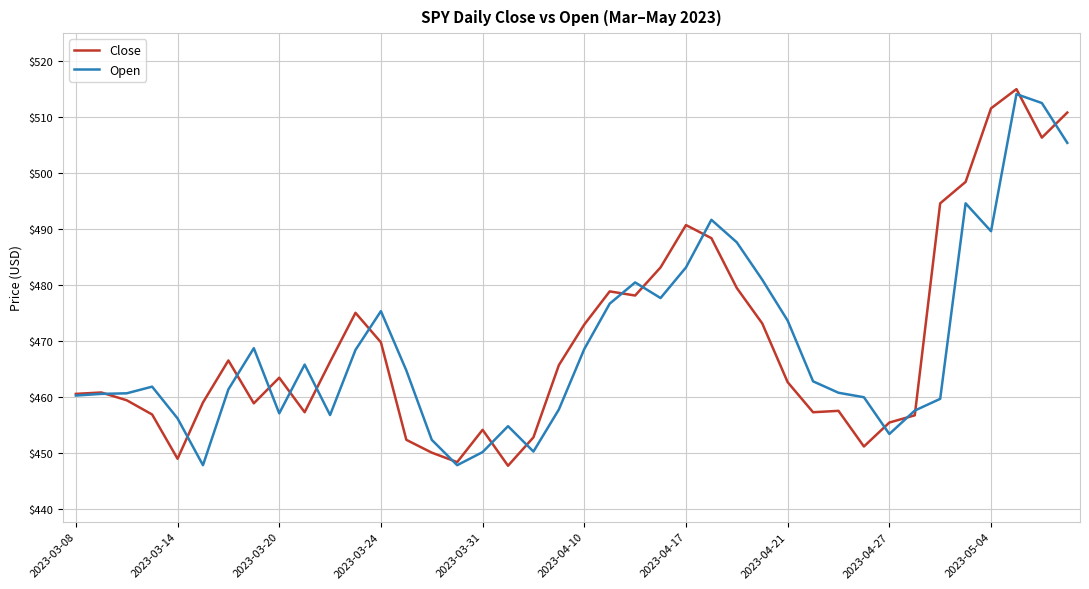

What is the smallest value displayed?

447.8